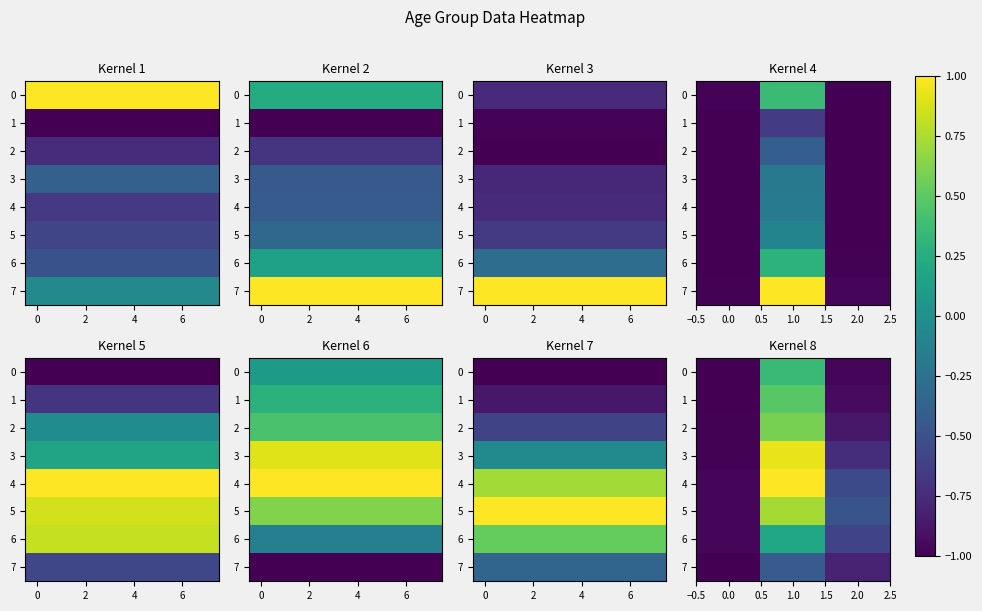

How many positive values does the 0 series have?

1